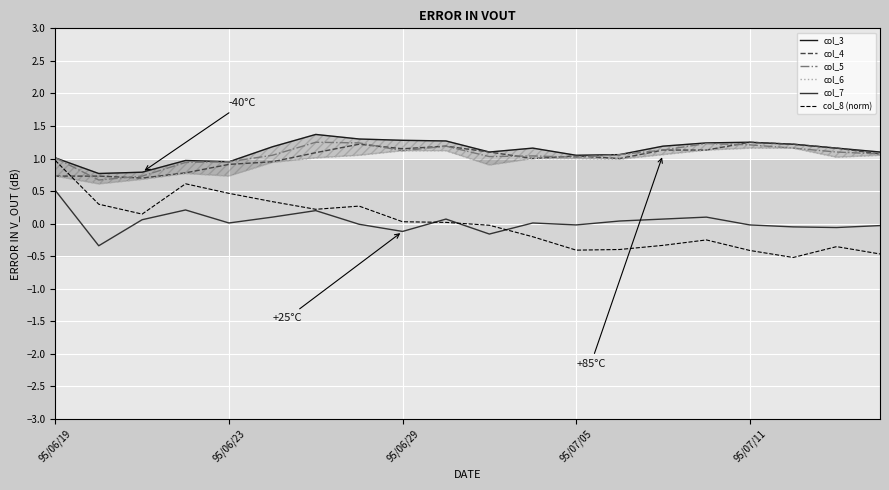

What are all the series names shown in the legend?

col_3, col_4, col_5, col_6, col_7, col_8 (norm)